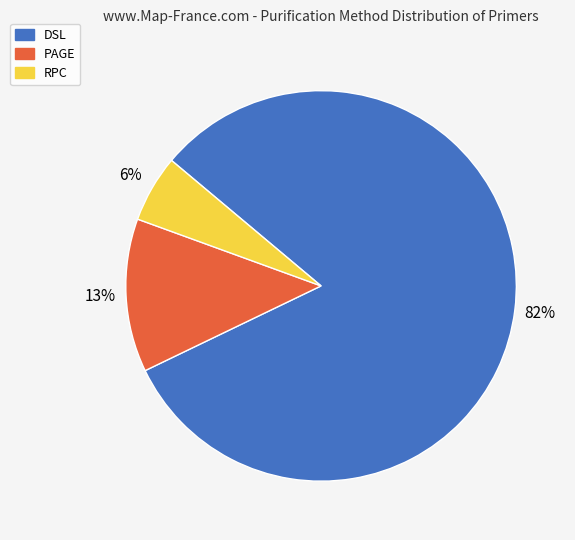

To the nearest percent, what is the difference between the PAGE and RPC slice percentages?

7%